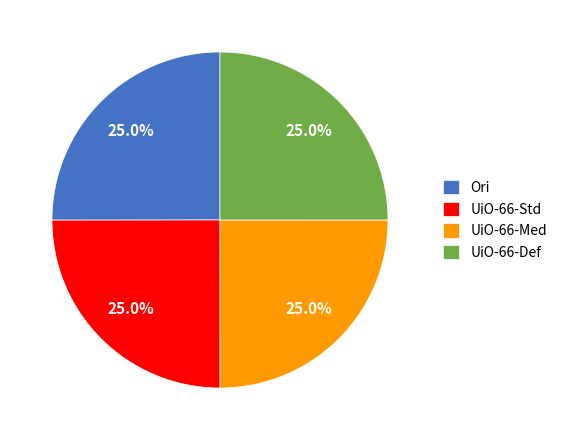

Is there a majority slice in this chart?

No